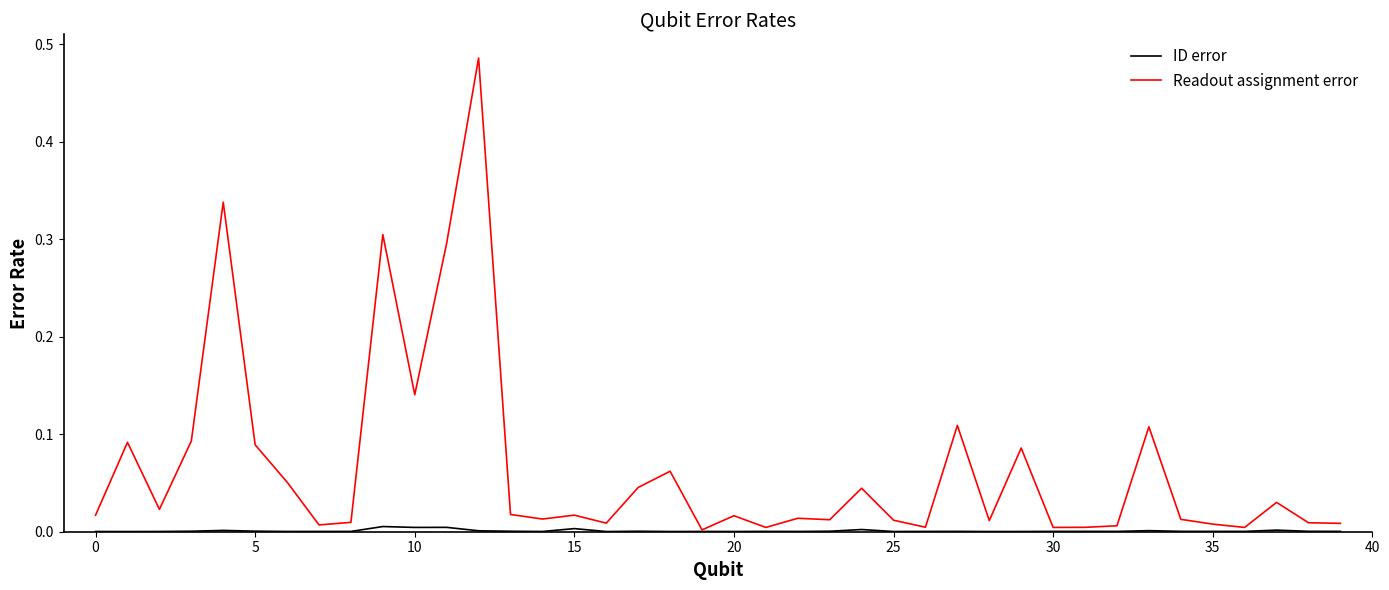

Which series has the widest spread of values?

Readout assignment error